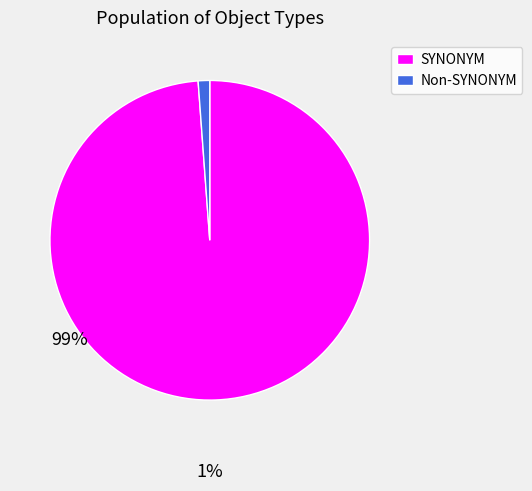

Do SYNONYM and Non-SYNONYM together represent more than half of the pie?

Yes